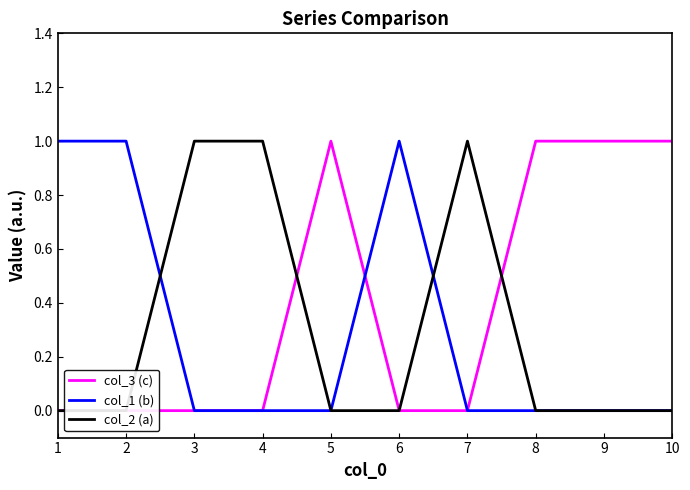

How many distinct data groups are displayed?

3